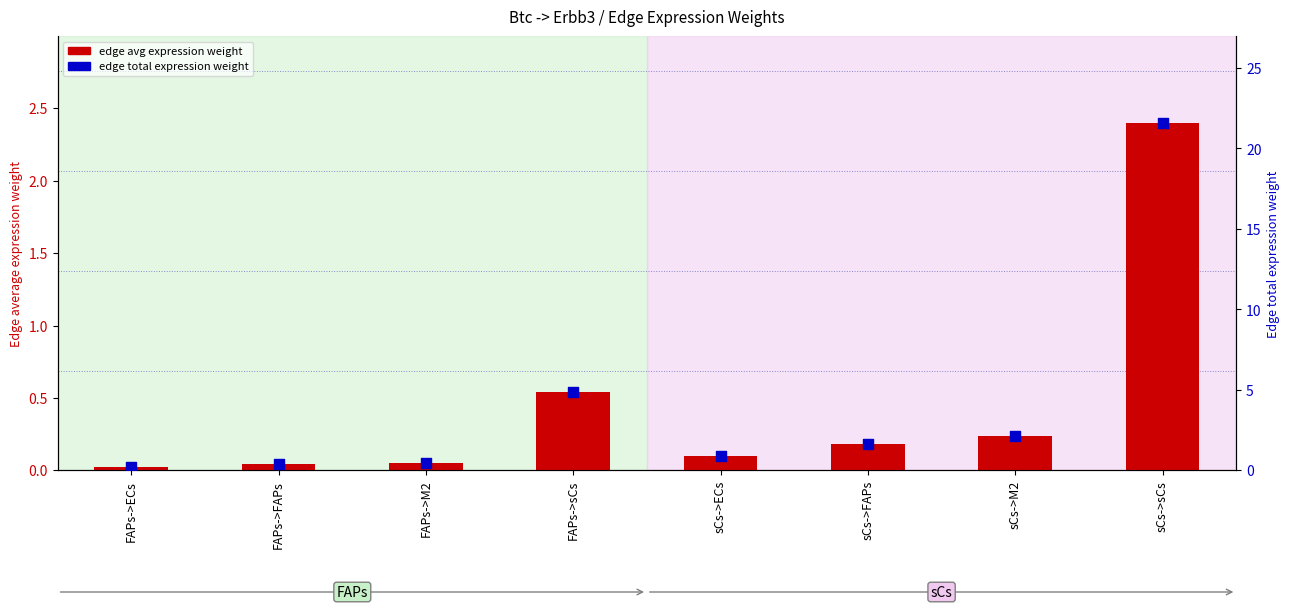

At which category is the sum across all series the highest?

sCs->sCs